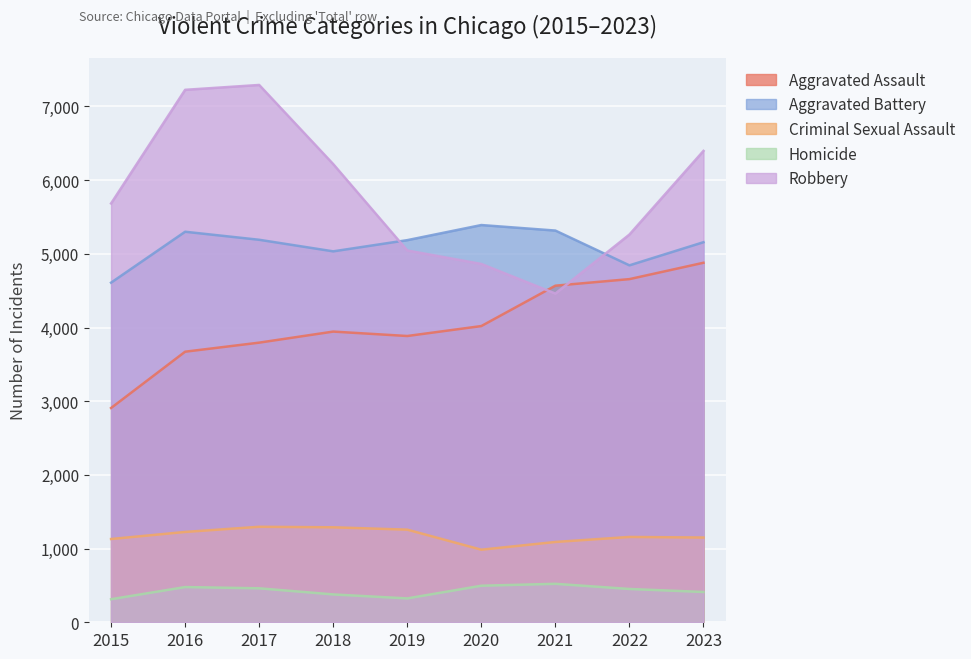

True or false: Robbery and Homicide cross at least once.

False